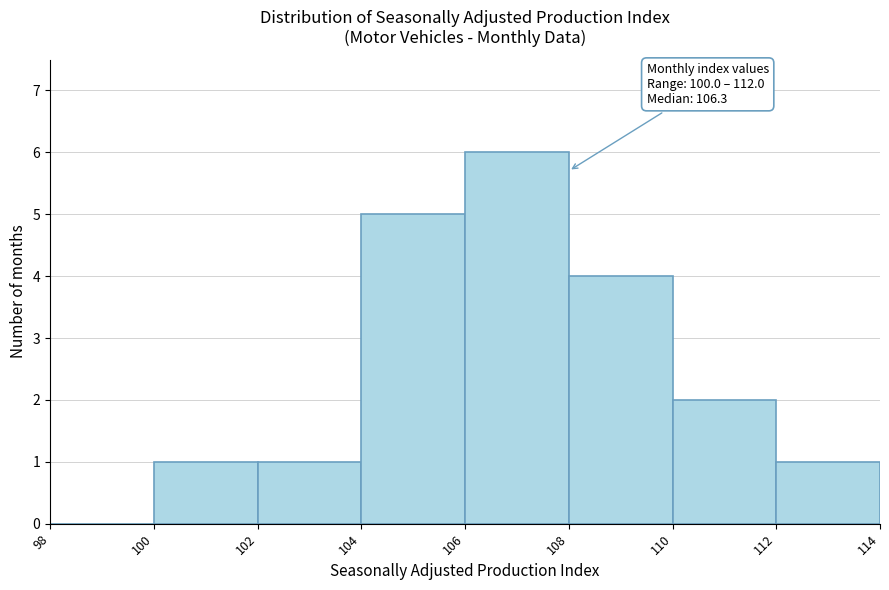

Which range on the x-axis has the tallest bar?

106 to 108